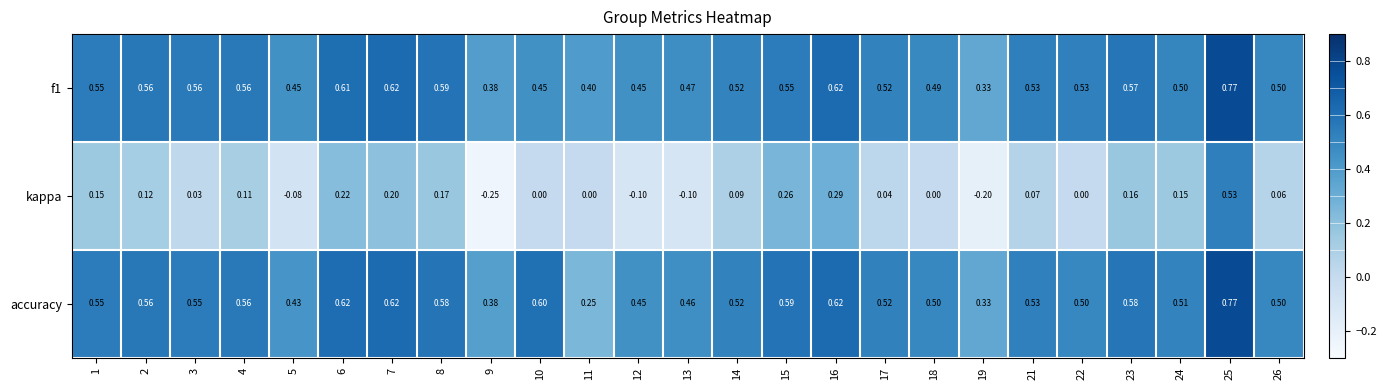

Is the value of f1 at 18 greater than the value of kappa at 11?

Yes